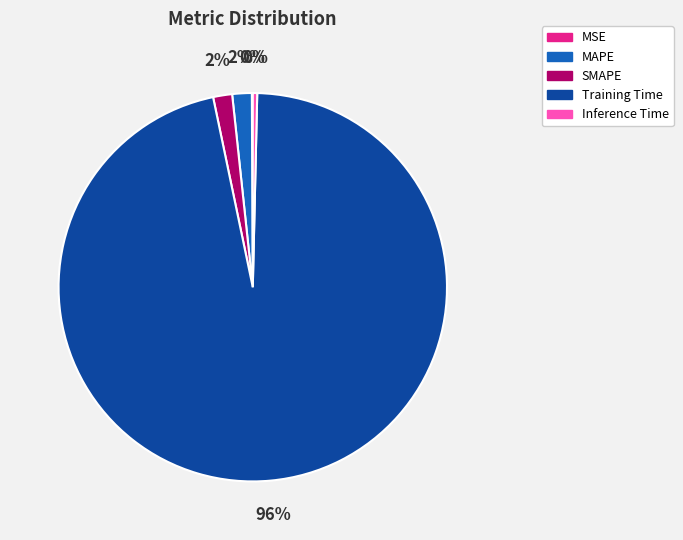

To the nearest percent, what percentage of the pie is MAPE?

2%